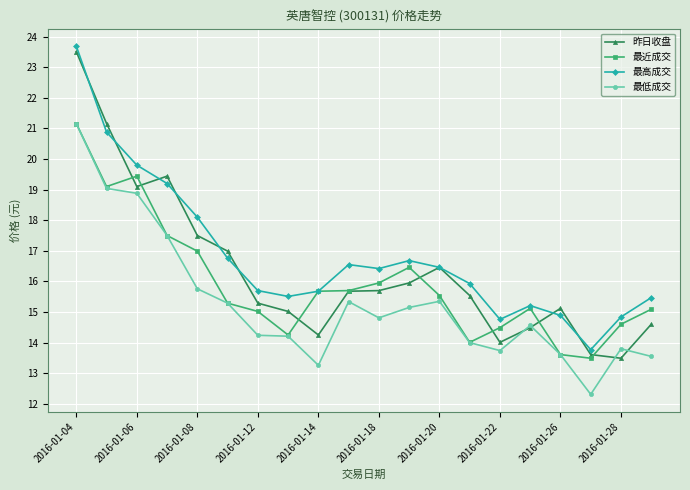

What is the value of the 昨日收盘 point at the 16th from the left?

14.5